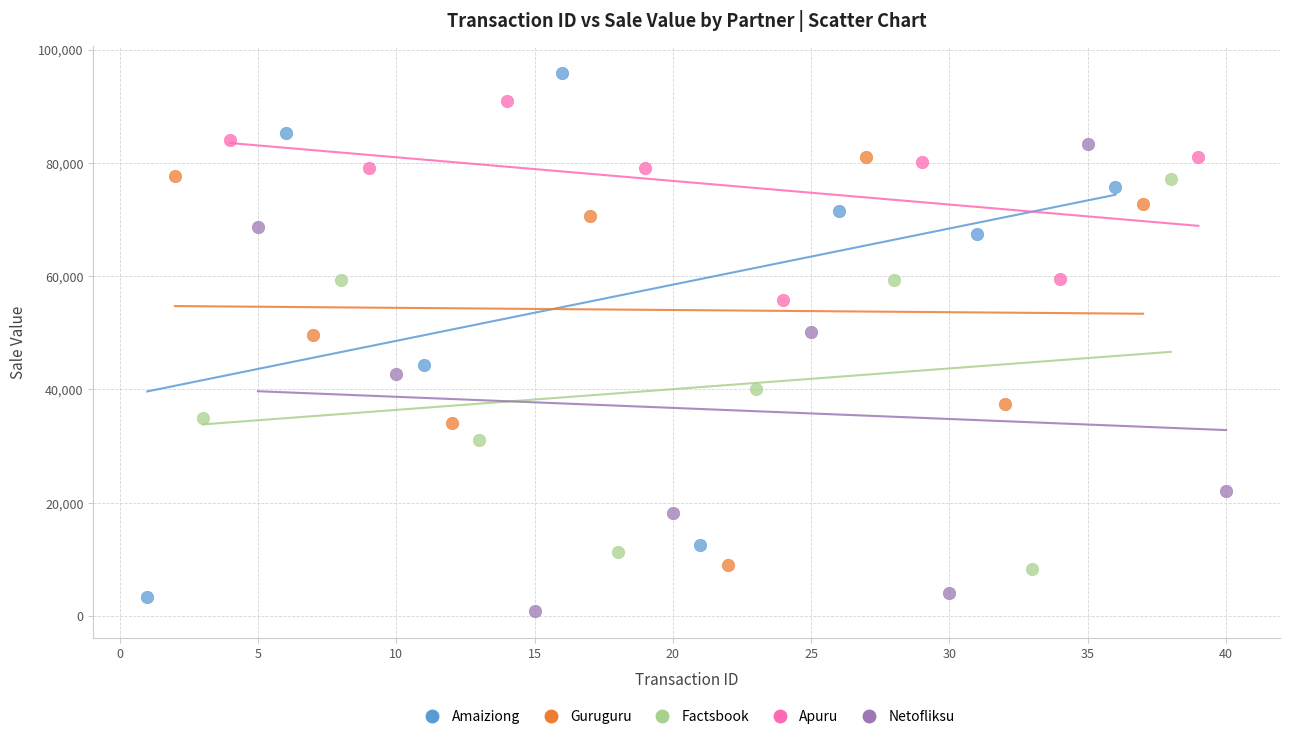

Which series reaches the maximum Y coordinate?

Amaiziong